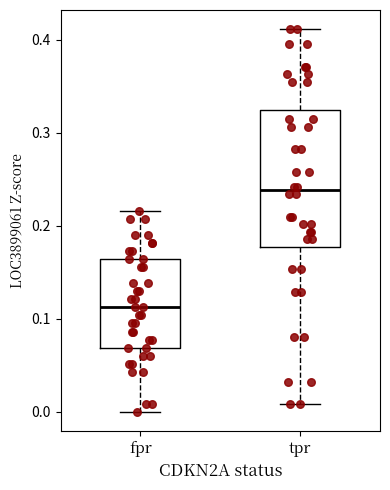

Reading left to right, transcribe this box plot: for each box, give where its median line is, the range the box spans, and where its two whiskers end, as read against the y-axis. The values are not printed on the chart, so give them approximately, as read against the axis.

fpr: median 0.11, box 0.07 to 0.16, whiskers 0.00 to 0.22
tpr: median 0.24, box 0.18 to 0.32, whiskers 0.01 to 0.41